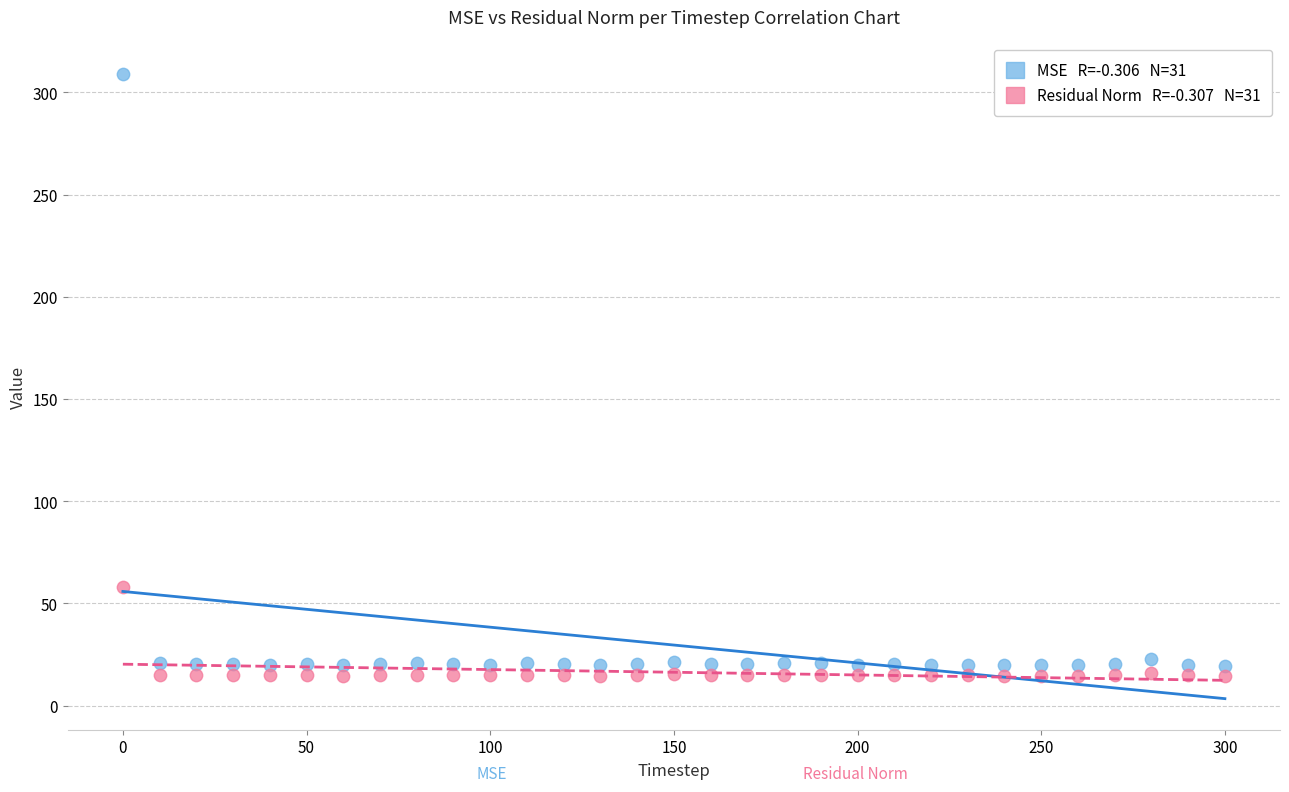

Across all series, what Y value is closest to 161?

58.3